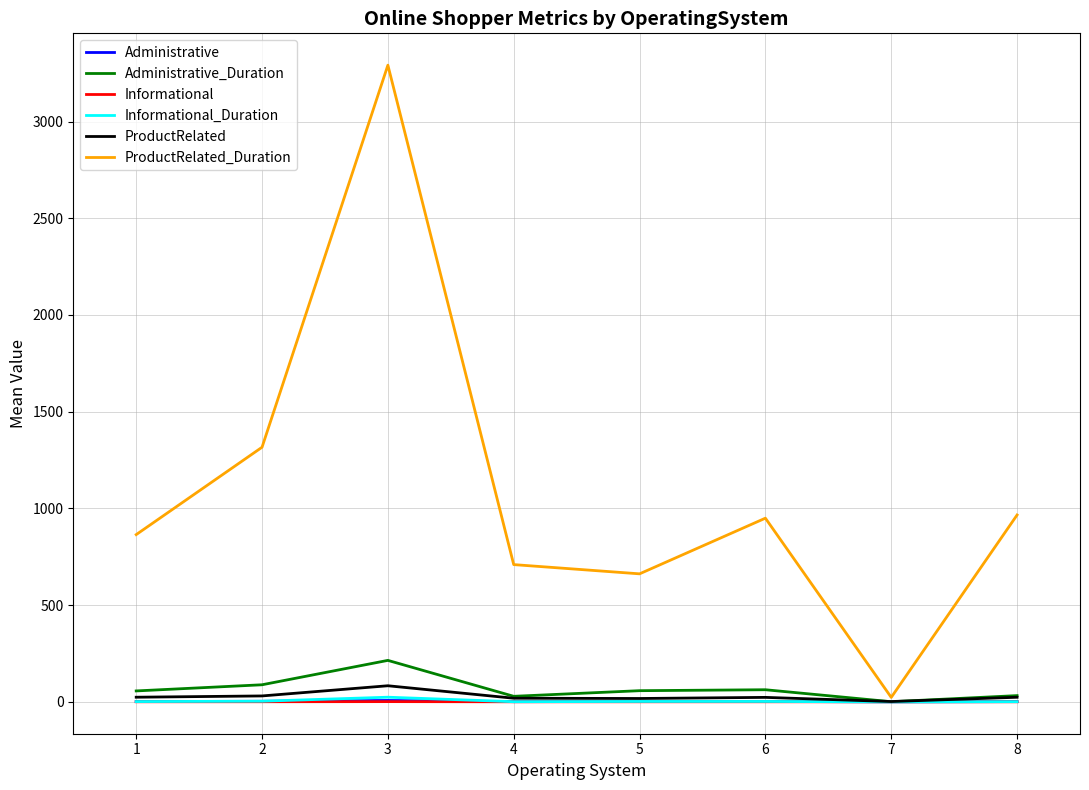

True or false: ProductRelated_Duration has a value of 1352.7 at 1.

False